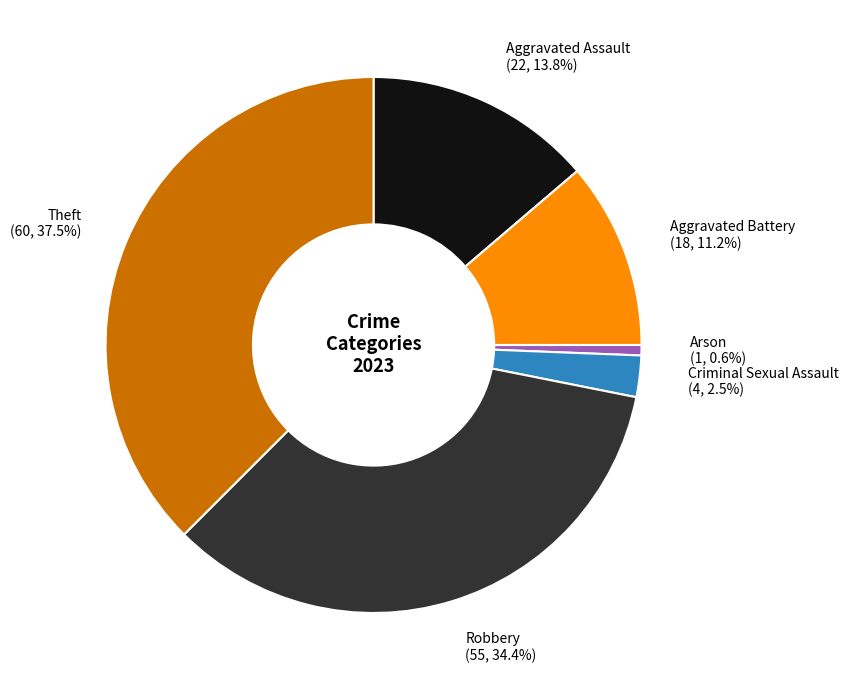

Is there any slice that represents more than half of the pie?

No